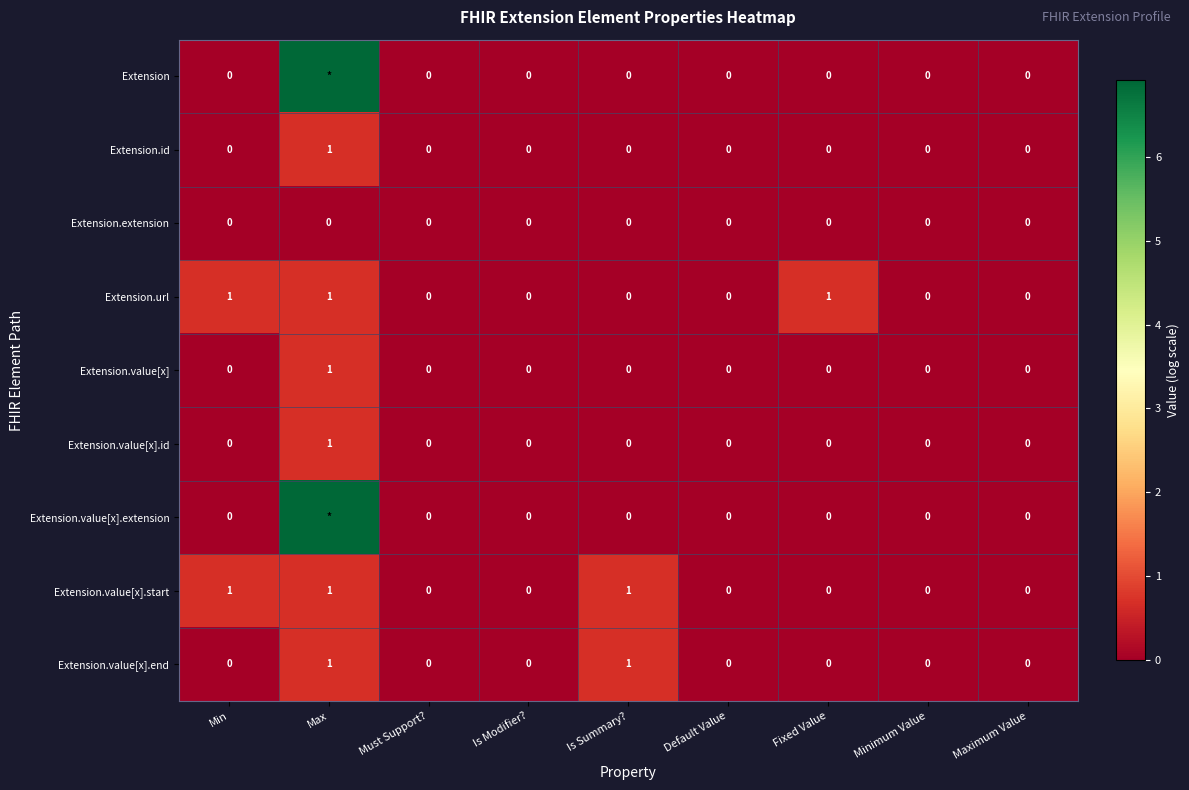

Which category has the highest value in the Extension.value[x].id series?

Max